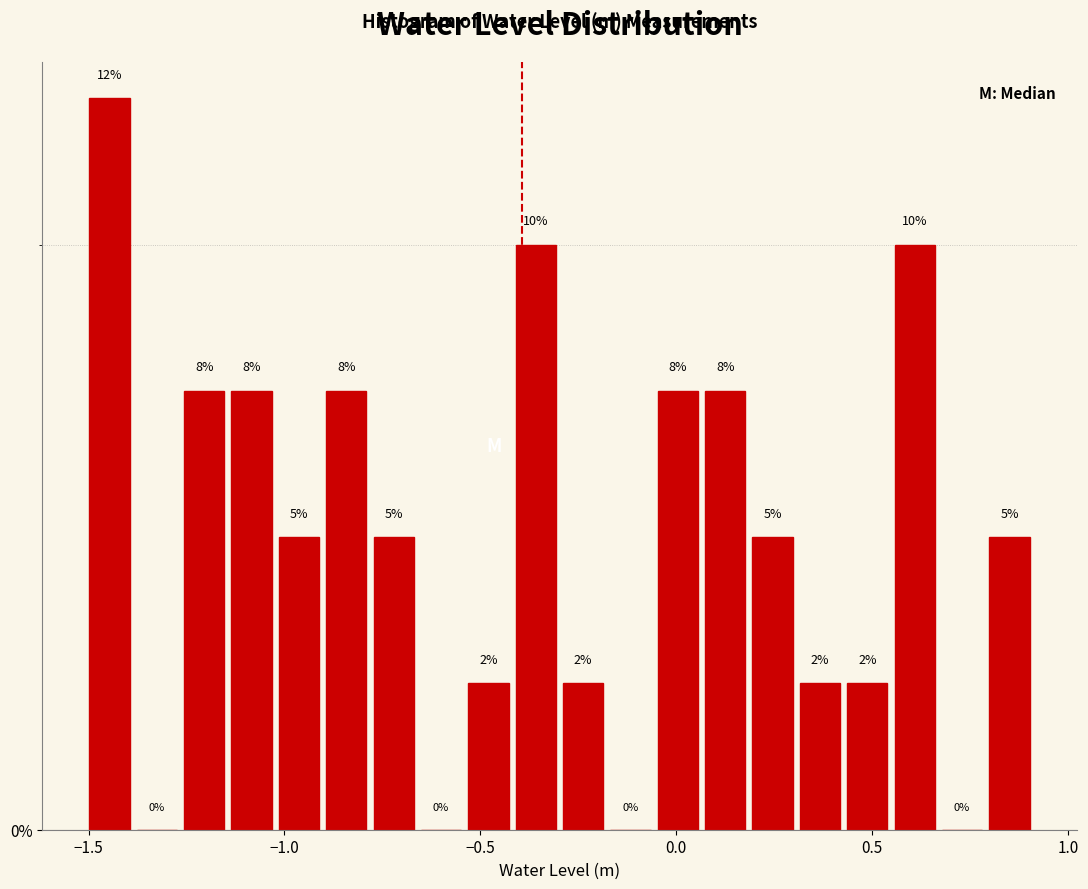

Around what value on the x-axis is the tallest bar? Give the approximate position of its centre, as read against the axis.

-1.45